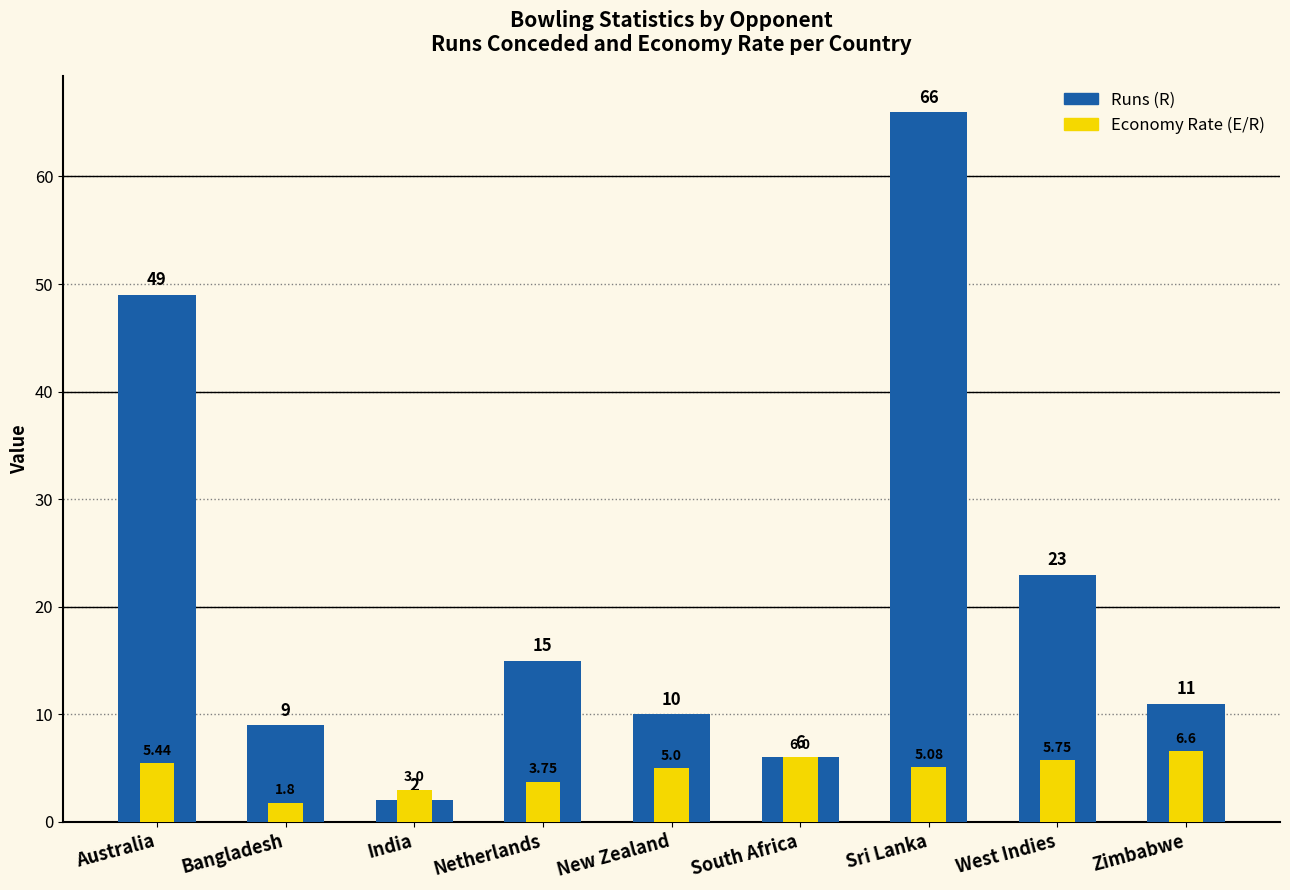

Reading left to right, transcribe all the data shown in this chart.

Runs (R): Australia=49.0	Bangladesh=9.0	India=2.0	Netherlands=15.0	New Zealand=10.0	South Africa=6.0	Sri Lanka=66.0	West Indies=23.0	Zimbabwe=11.0
Economy Rate (E/R): Australia=5.4	Bangladesh=1.8	India=3.0	Netherlands=3.8	New Zealand=5.0	South Africa=6.0	Sri Lanka=5.1	West Indies=5.8	Zimbabwe=6.6